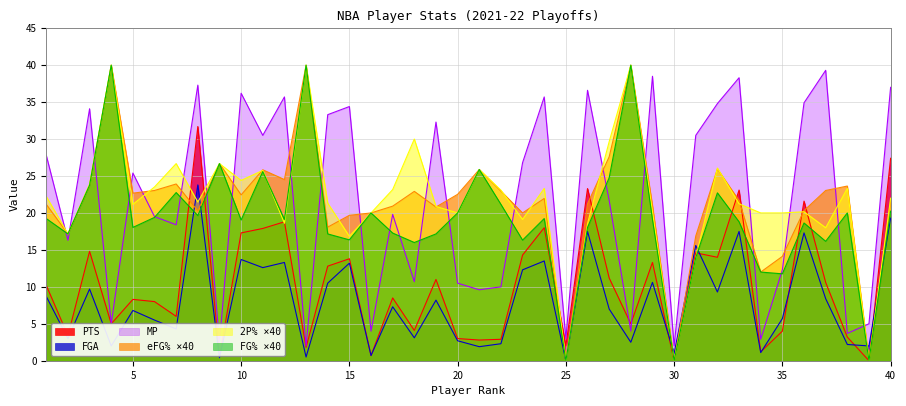

How many times do 2P% and MP cross each other?

20